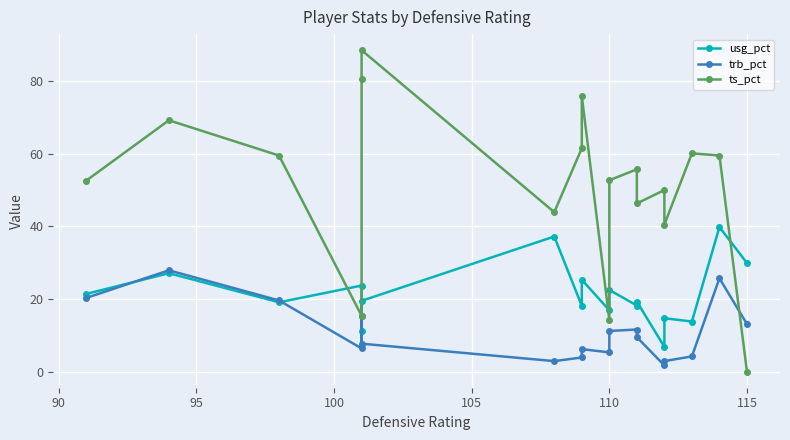

How many lines are shown in the chart?

3